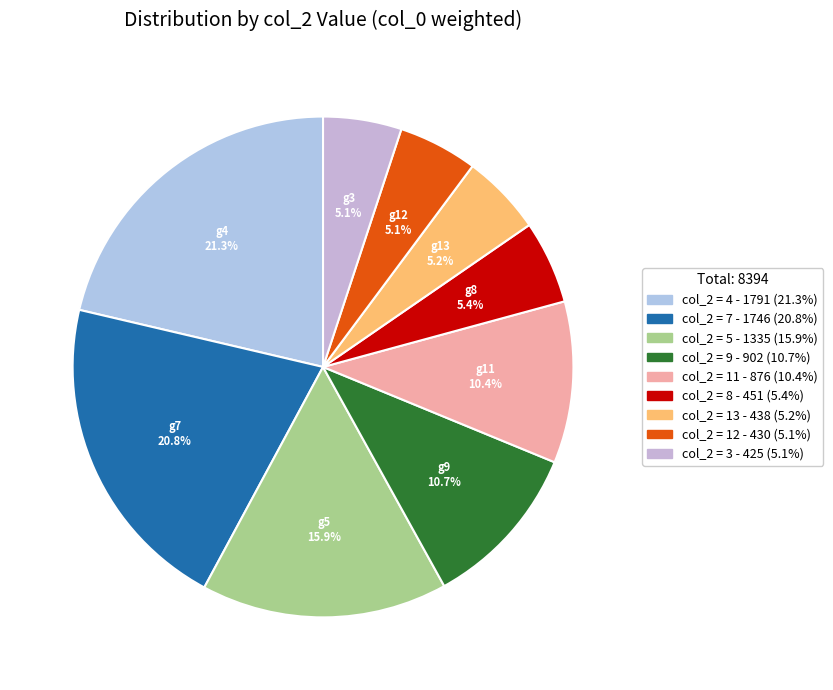

Which category has the smallest portion of the pie?

3